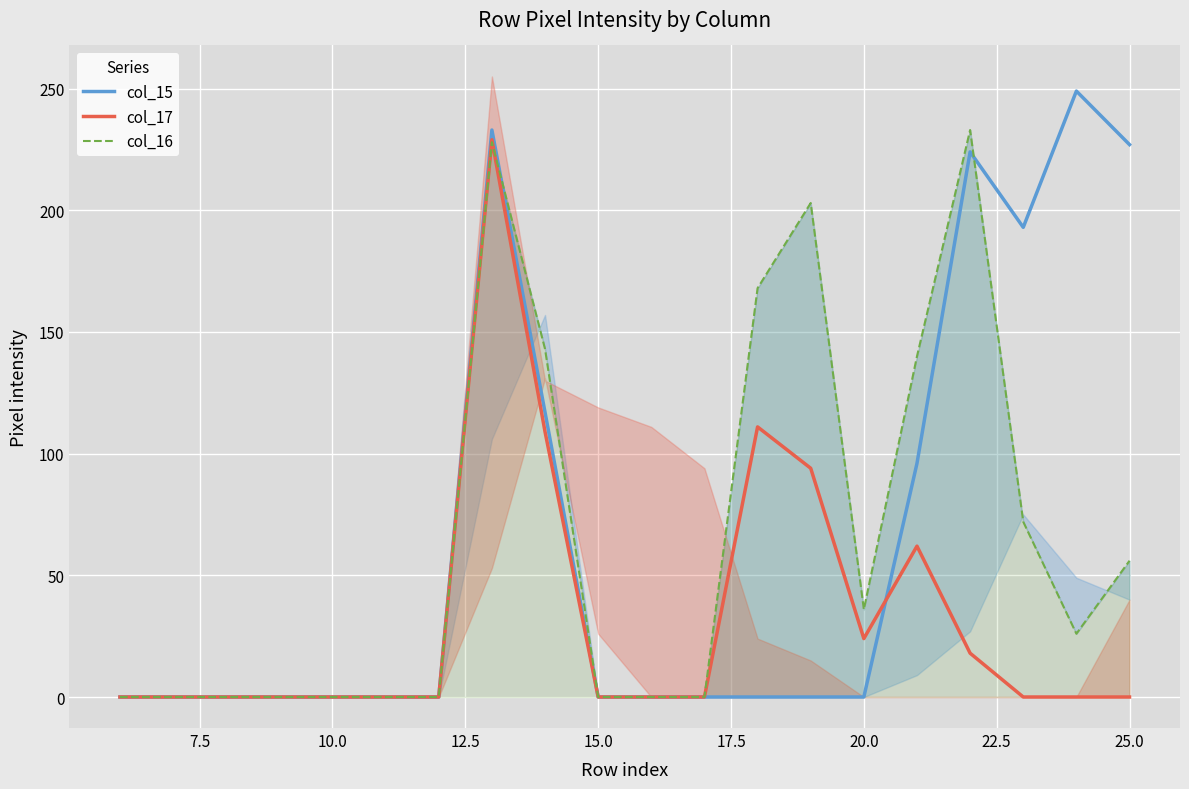

What is the average value of the col_15 series?

67